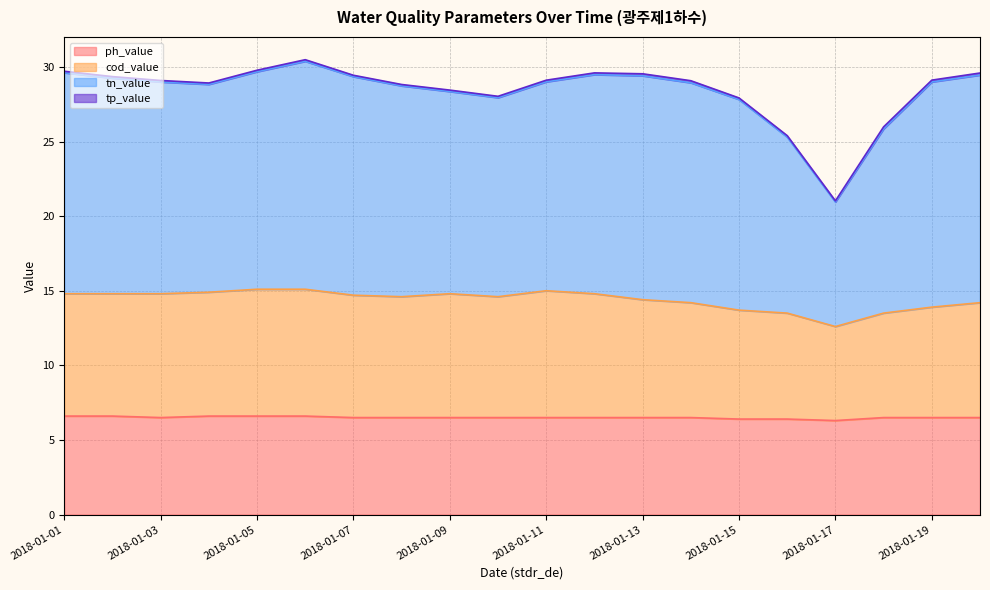

What is the value of the cod_value point at the 18th from the left?

13.5